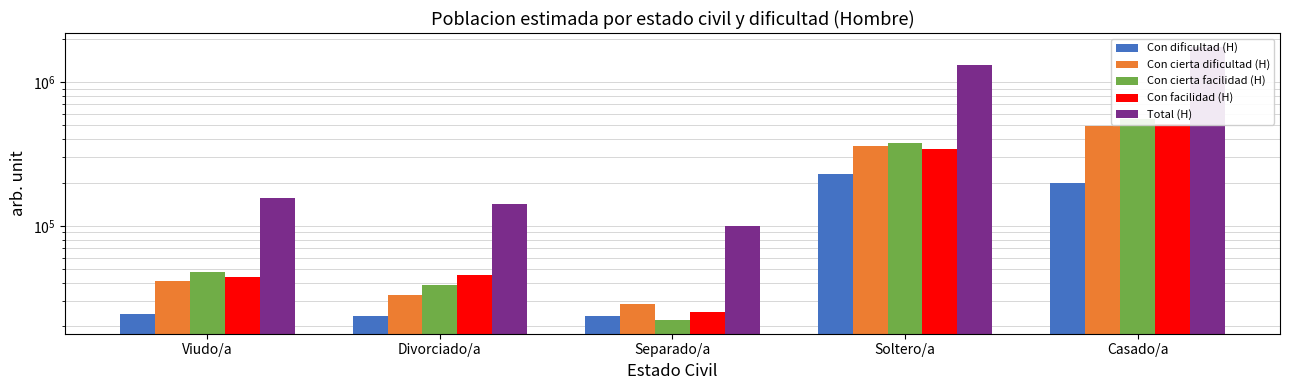

What is the minimum value shown in the chart?

22055